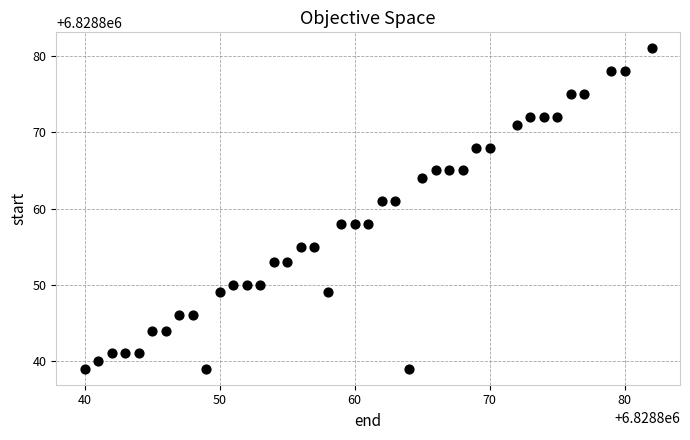

What is the range of Y values (max minus min)?

42